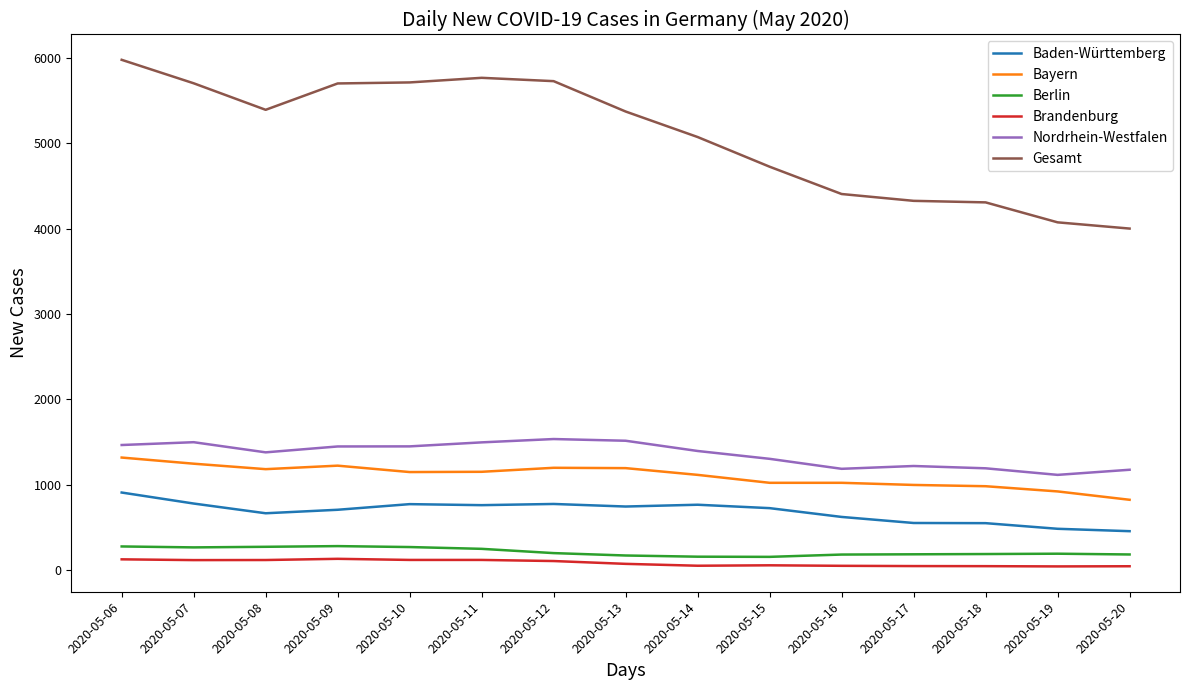

Where does the Brandenburg series first go above 72?

2020-05-06